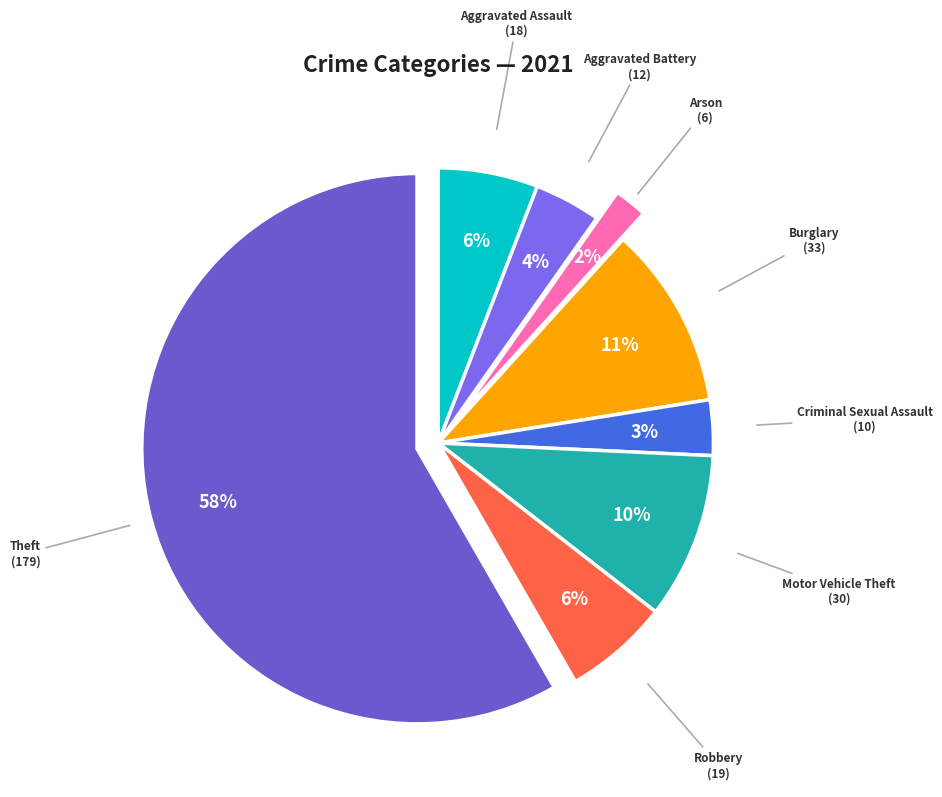

Which has a higher value, Theft or Aggravated Assault?

Theft